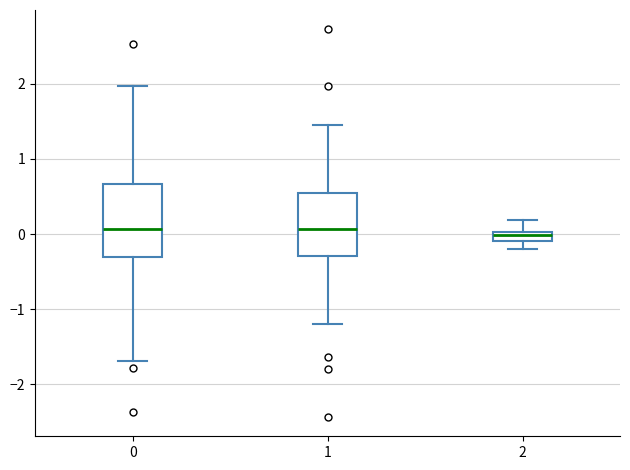

Where is the lower edge of the box at x = 0 on the y-axis? The values are not printed on the chart, so give them approximately, as read against the axis.

-0.3